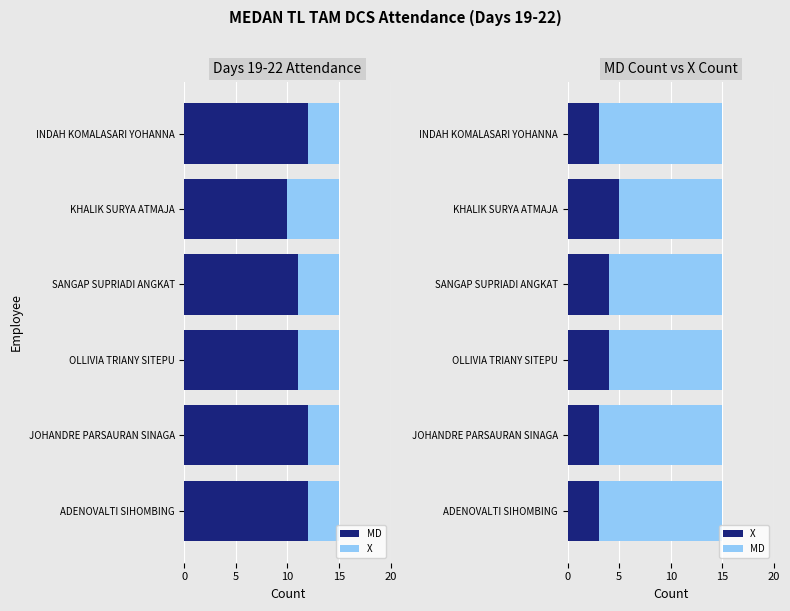

What value does the MD series have at KHALIK SURYA ATMAJA?

10